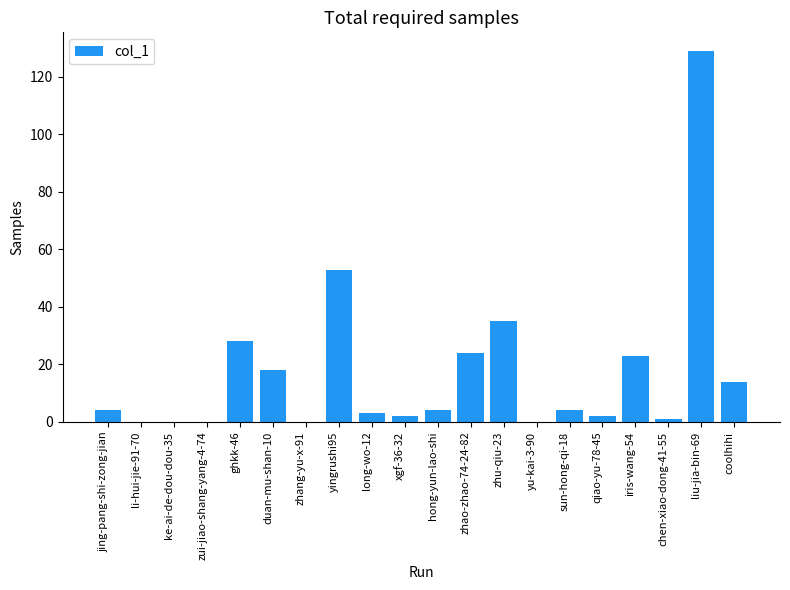

At which label is the value closest to 64?

yingrushi95